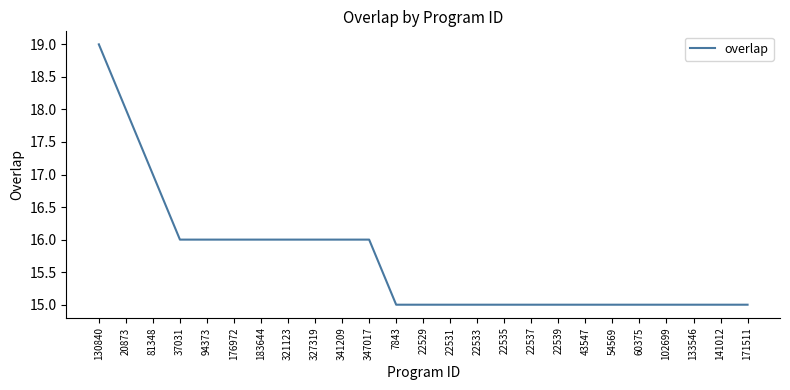

What is the greatest value displayed?

19